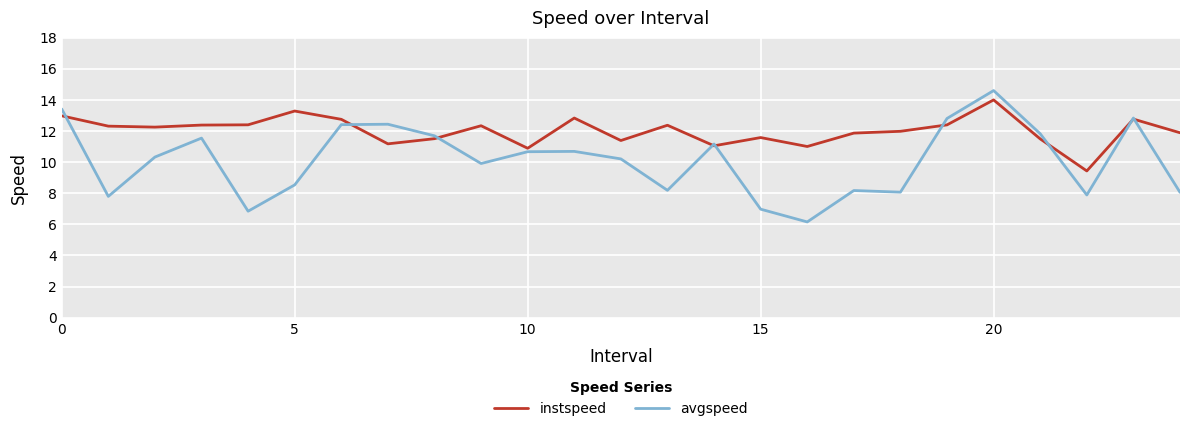

Which series has the largest range (max minus min)?

avgspeed